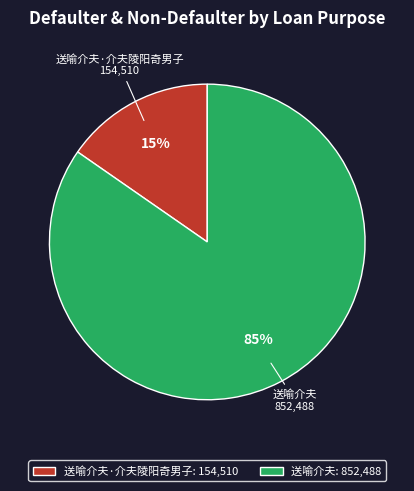

Do 送喻介夫·介夫陵阳奇男子 and 送喻介夫 together represent more than half of the pie?

Yes